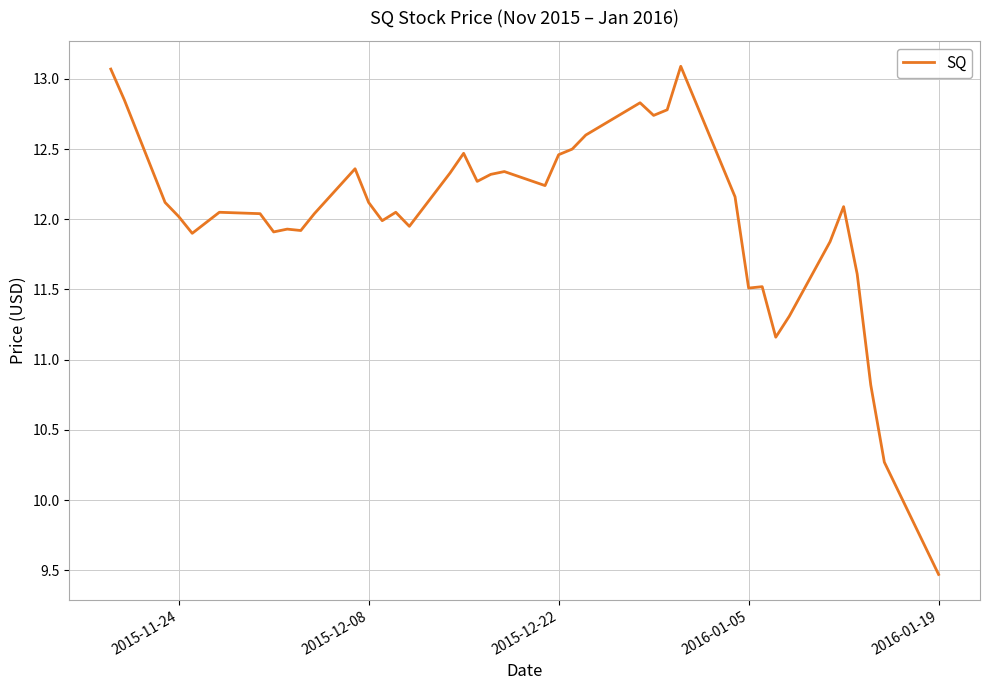

True or false: there are more than 2 points higher than both neighbors.

True